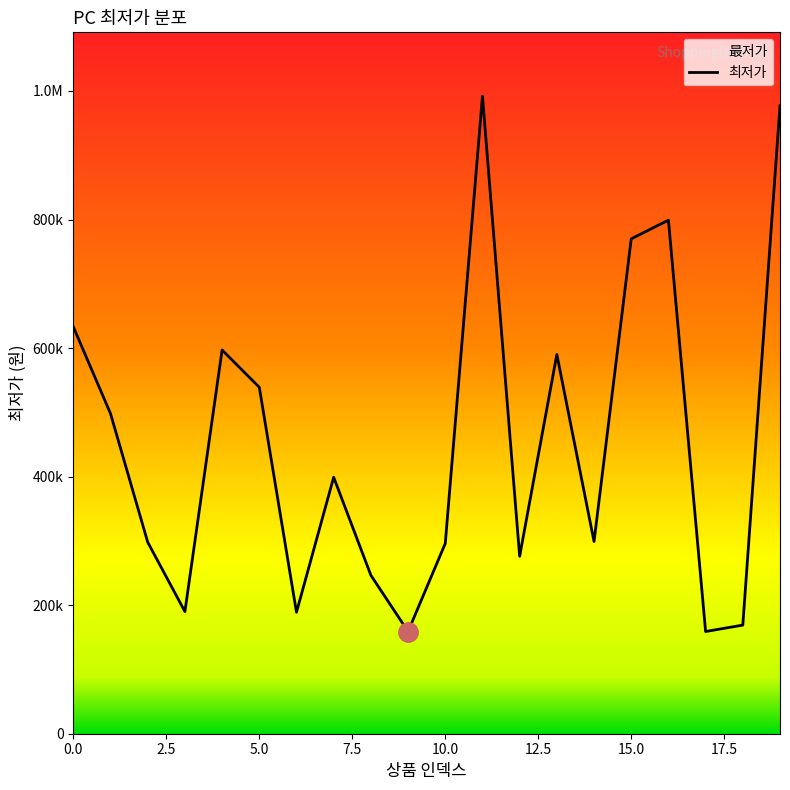

What is the ratio of the value at 18 to the value at 12?

0.6